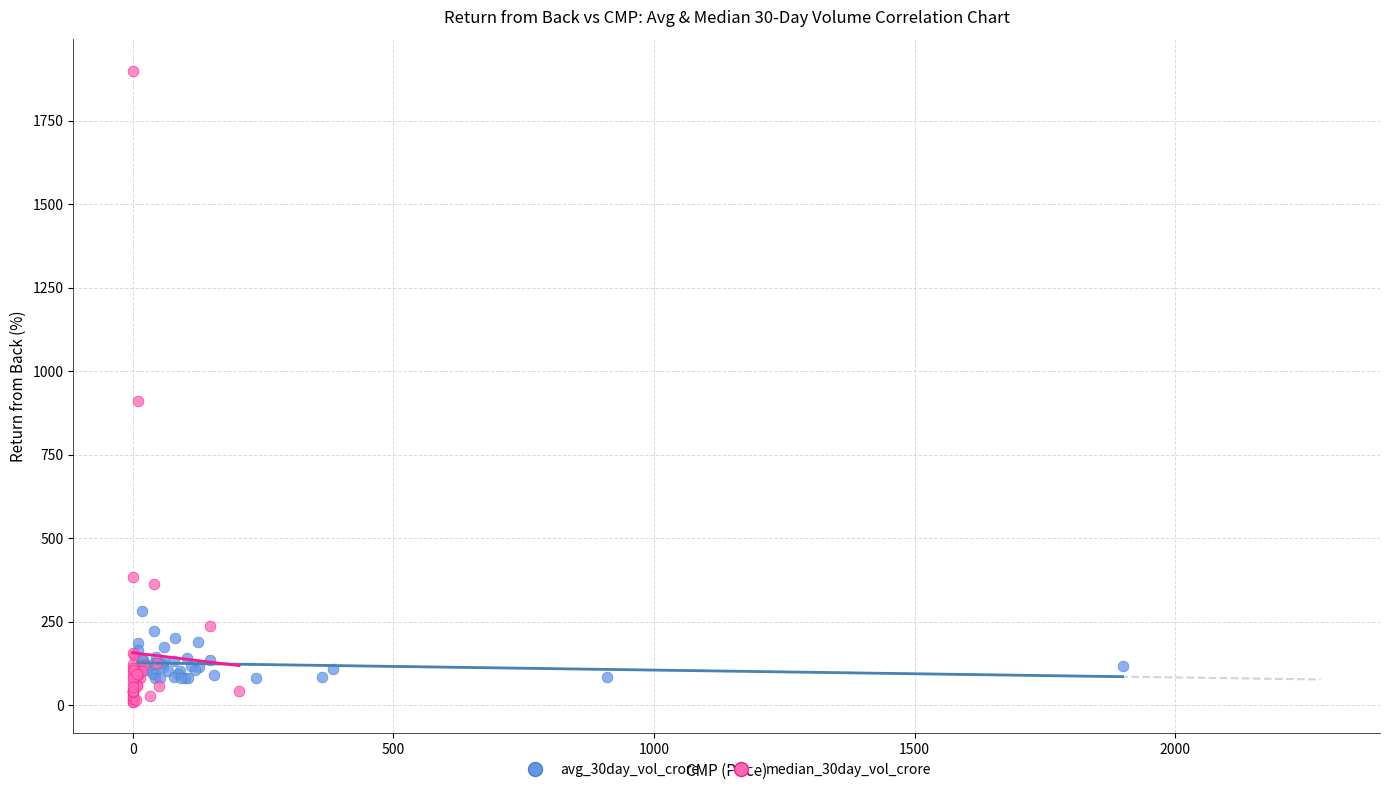

What are all the series names shown in the legend?

avg_30day_vol_crore, median_30day_vol_crore